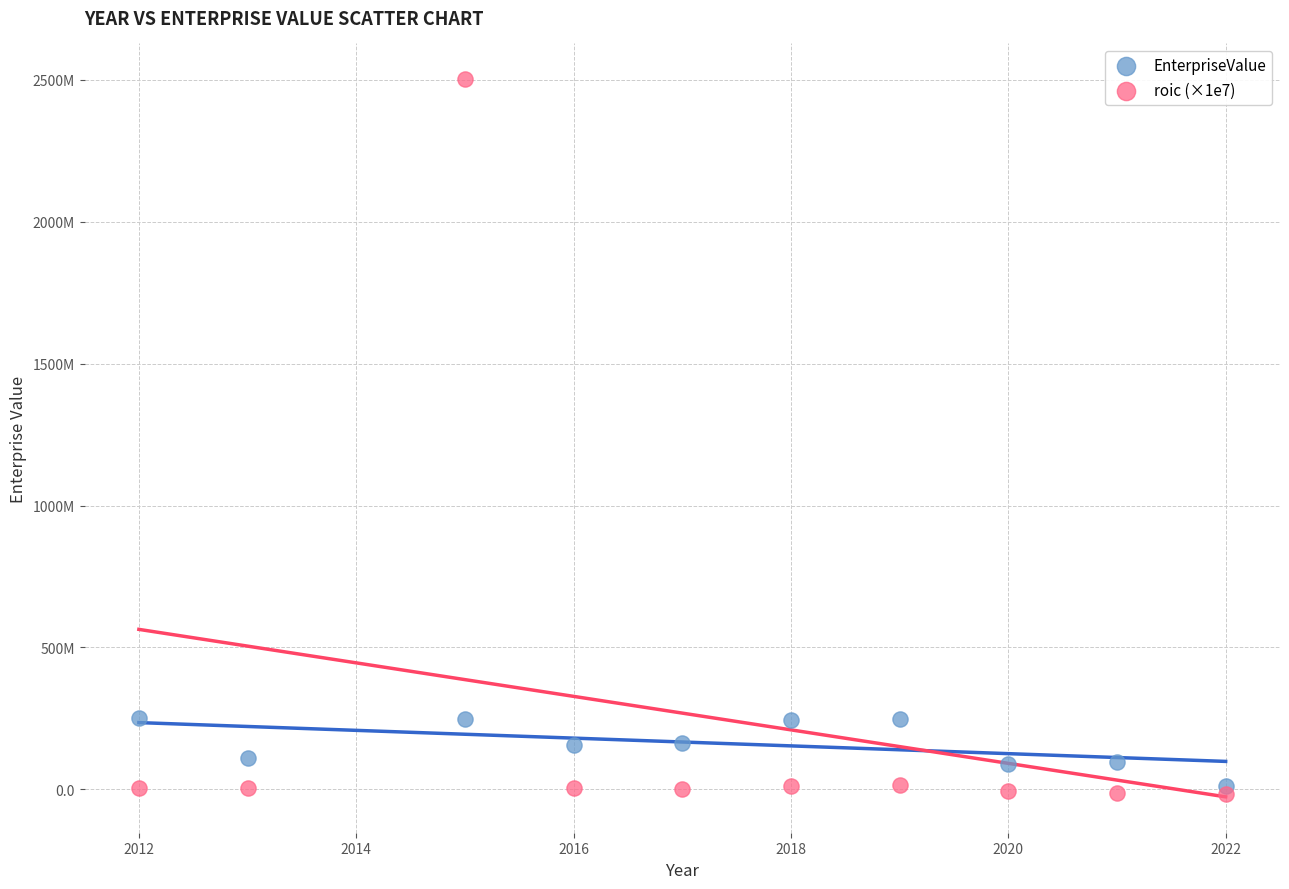

Which series has the largest Y range (max minus min)?

roic (×1e7)